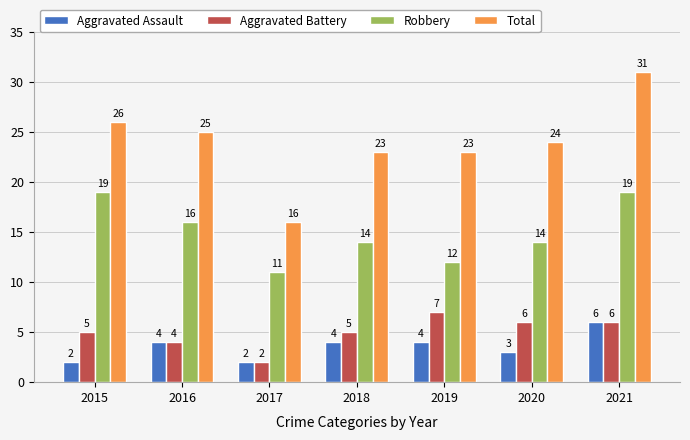

The value of Aggravated Assault at 2019 is 4. True or false?

True